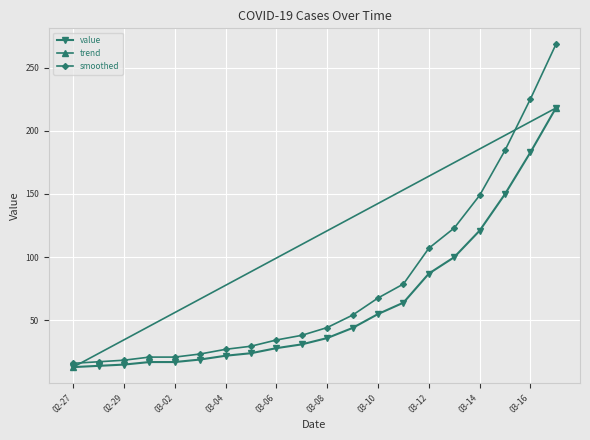

What is the highest value of the value series?

218.0